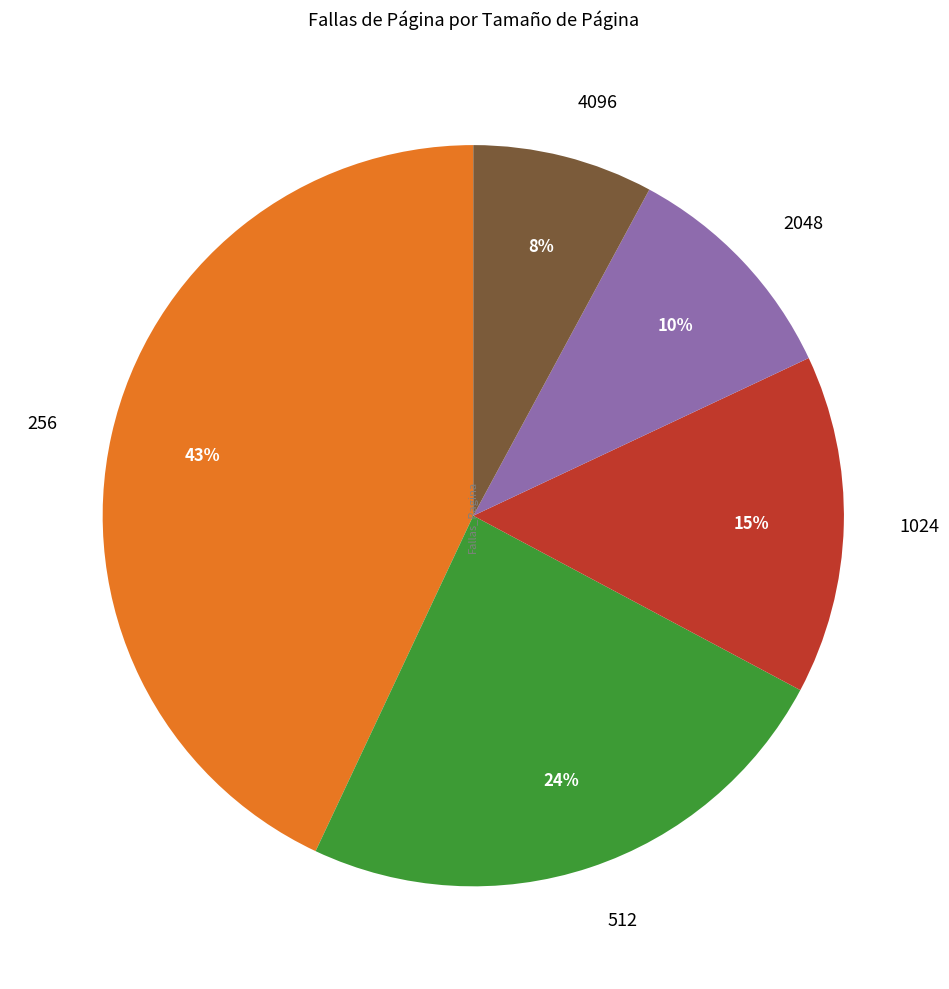

Count the number of slices in the pie.

5